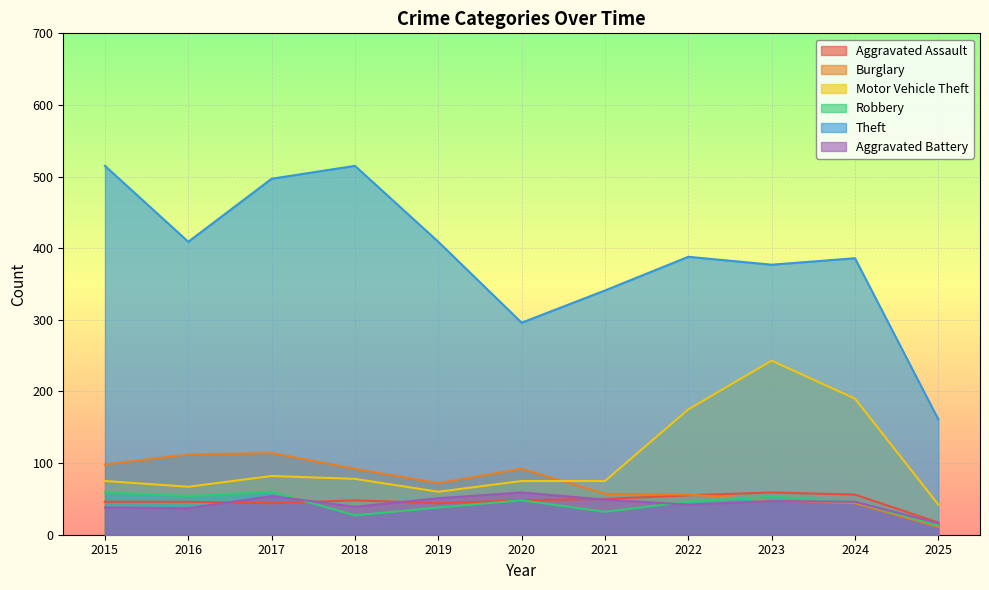

What is the difference between the highest and lowest values at 2019?

371